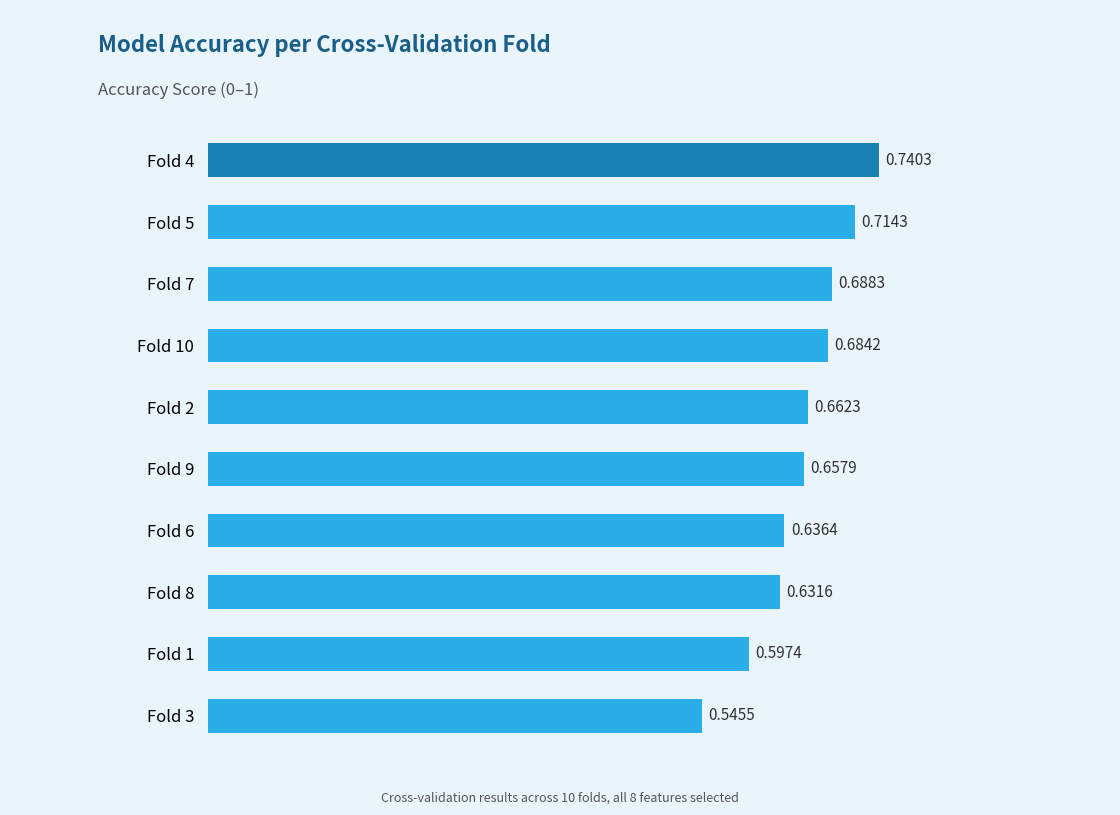

At which label is the value closest to 0?

Fold 3